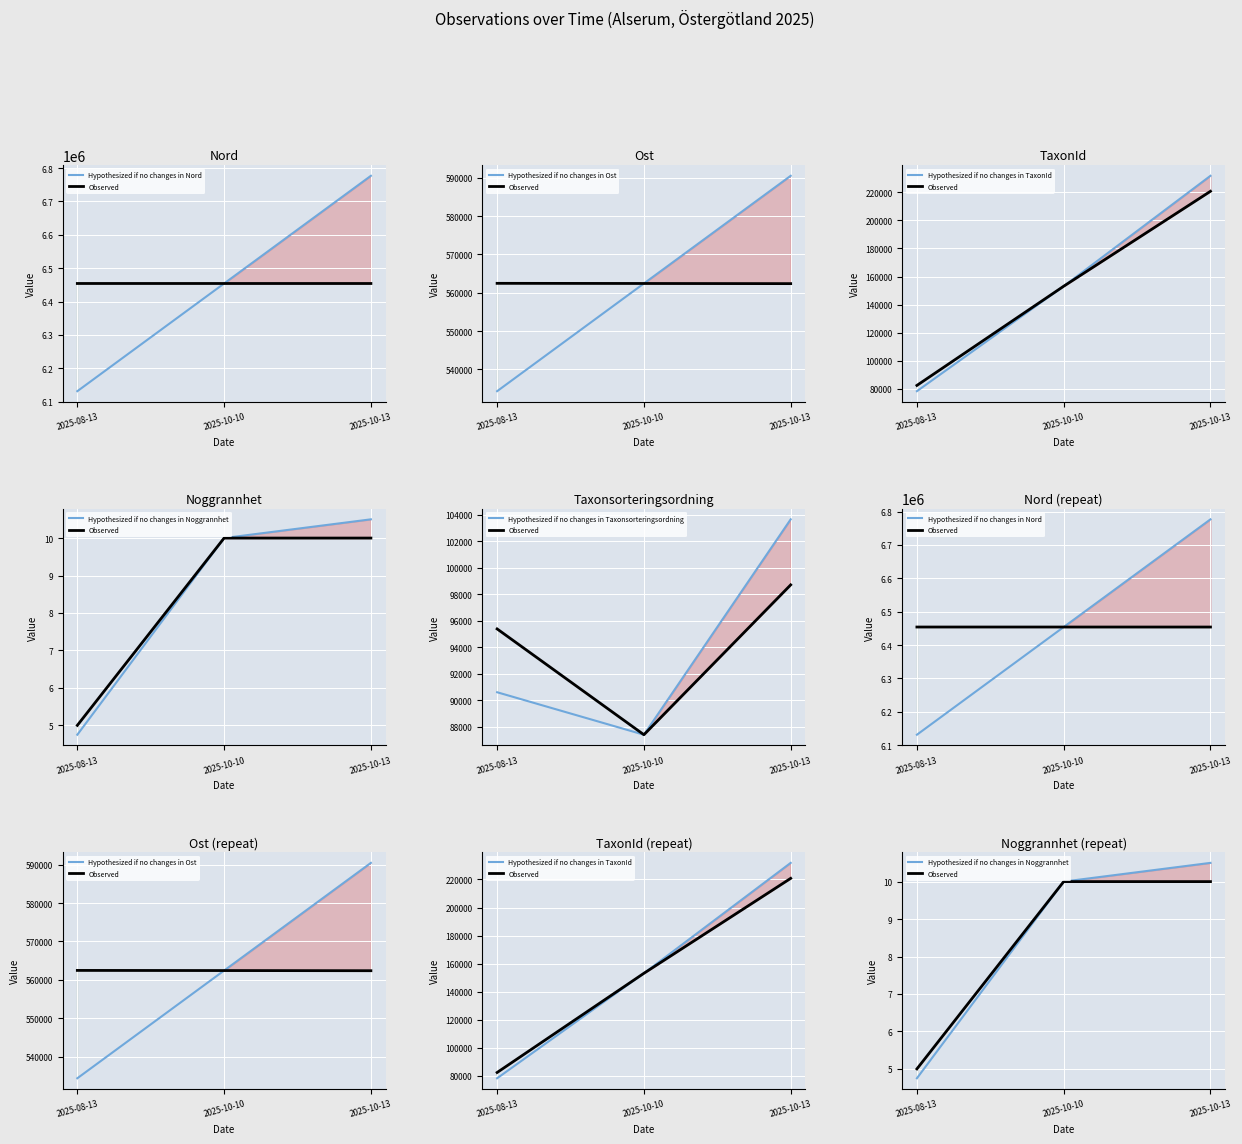

What is the label of the 3rd point from the right?

2025-08-13